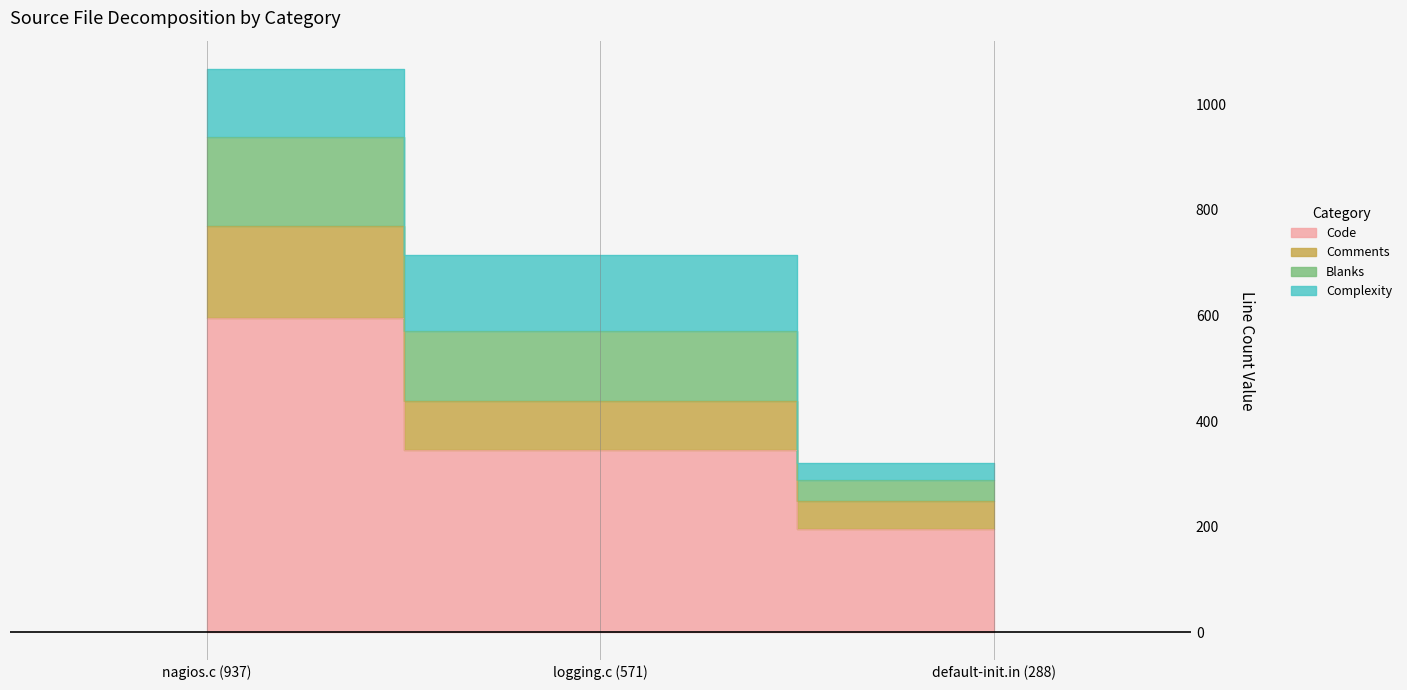

What is the sum of all Comments values?

1455